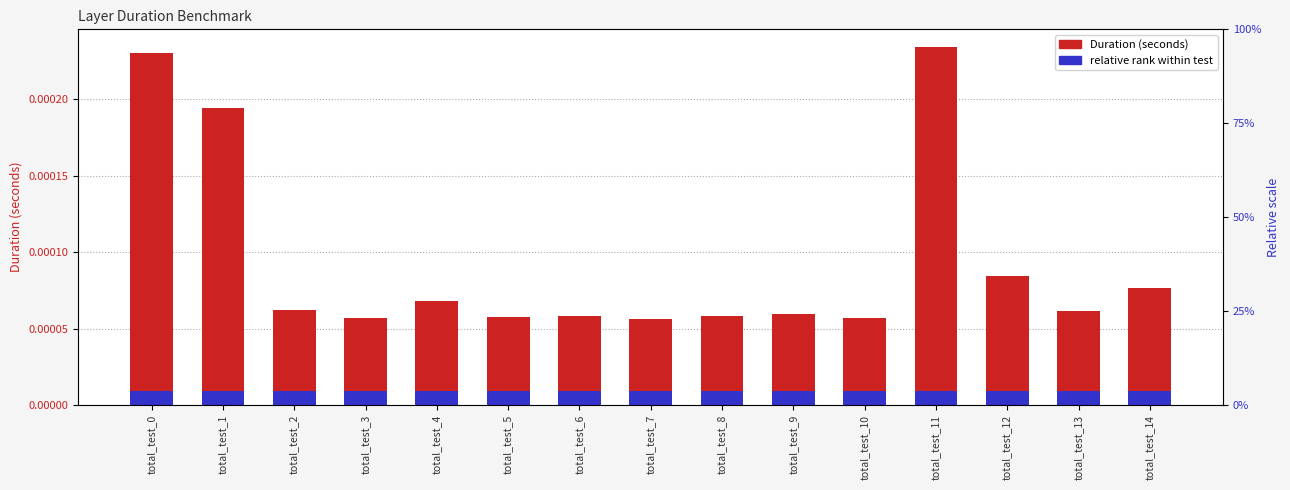

List the labels in order of relative rank within test value, smallest first.

total_test_0, total_test_1, total_test_2, total_test_3, total_test_4, total_test_5, total_test_6, total_test_7, total_test_8, total_test_9, total_test_10, total_test_11, total_test_12, total_test_13, total_test_14